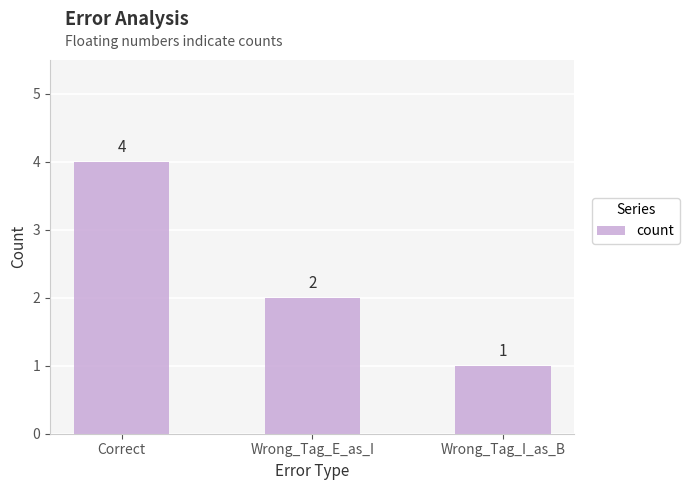

Rank the categories by value from highest to lowest.

Correct, Wrong_Tag_E_as_I, Wrong_Tag_I_as_B